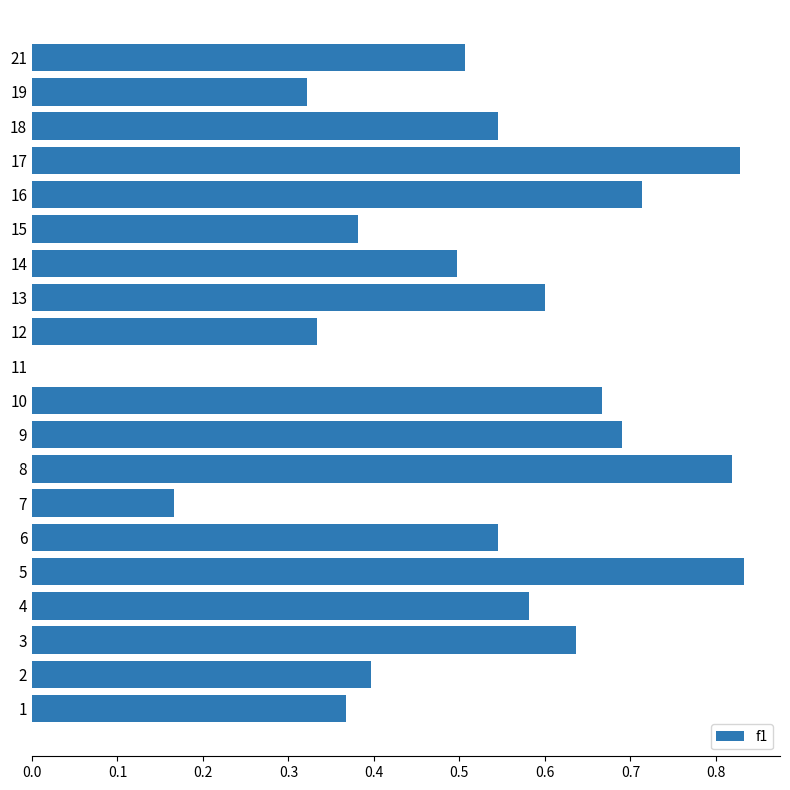

What is the change in value from 13 to 17?

+0.2